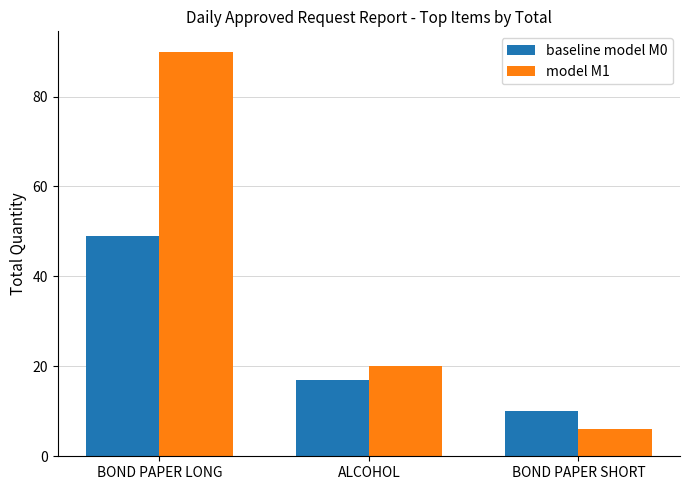

Is it true that model M1 equals 34 at ALCOHOL?

False